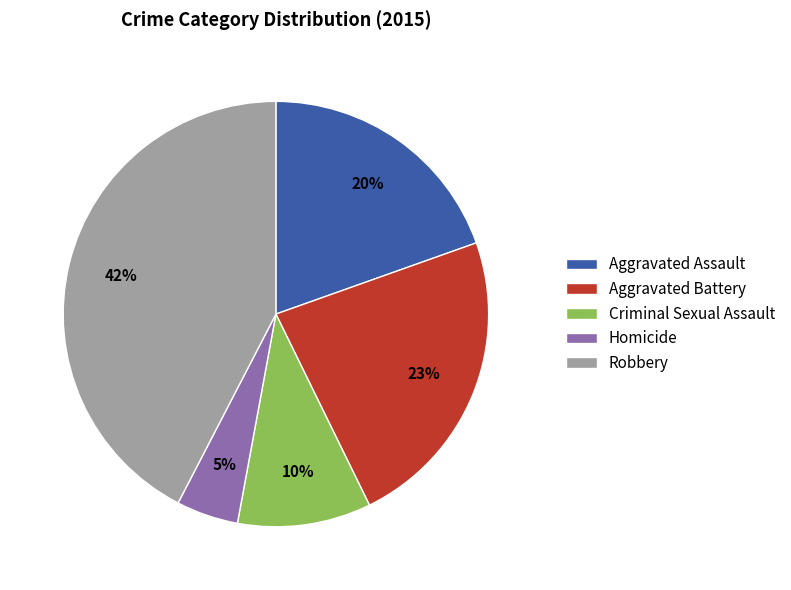

What is the largest slice in the pie chart?

Robbery